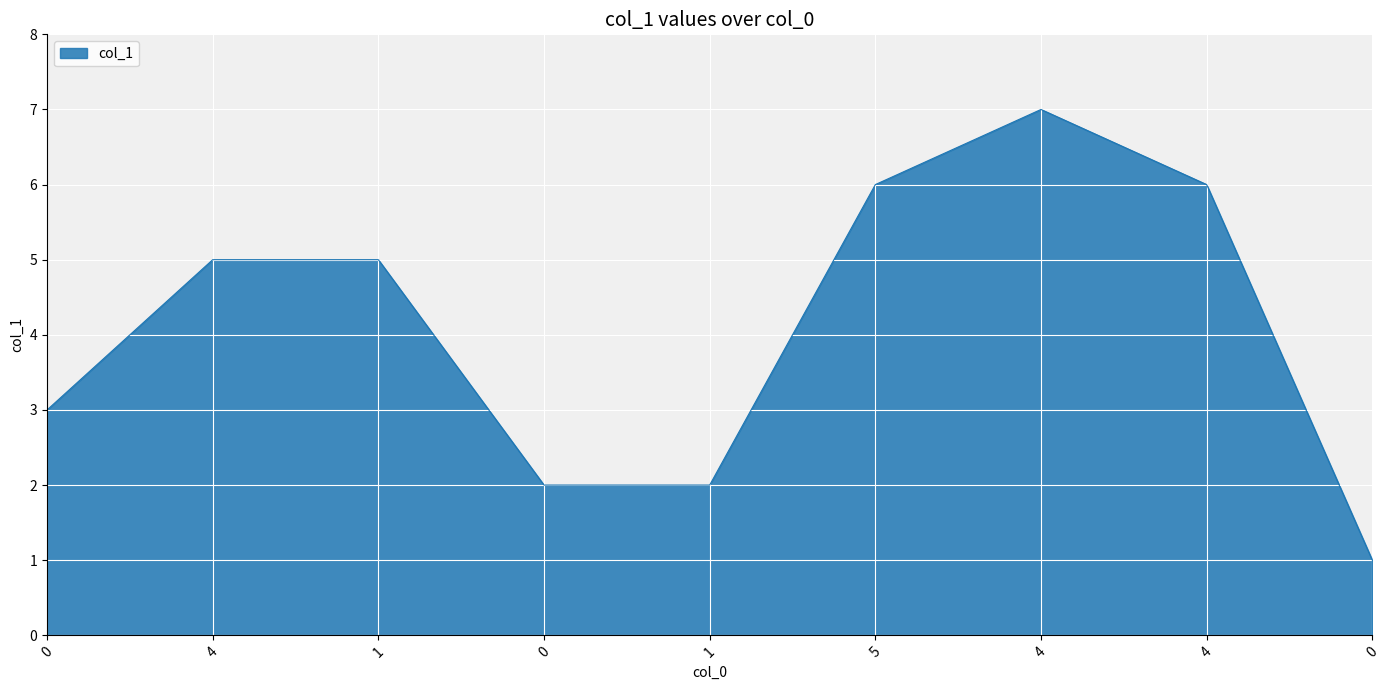

Rank the categories by value from lowest to highest.

0, 0, 1, 0, 4, 1, 5, 4, 4